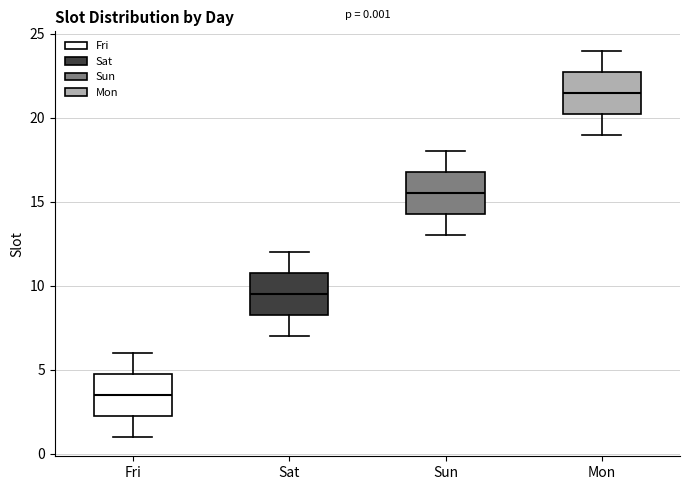

Which box's median line is the highest?

Mon